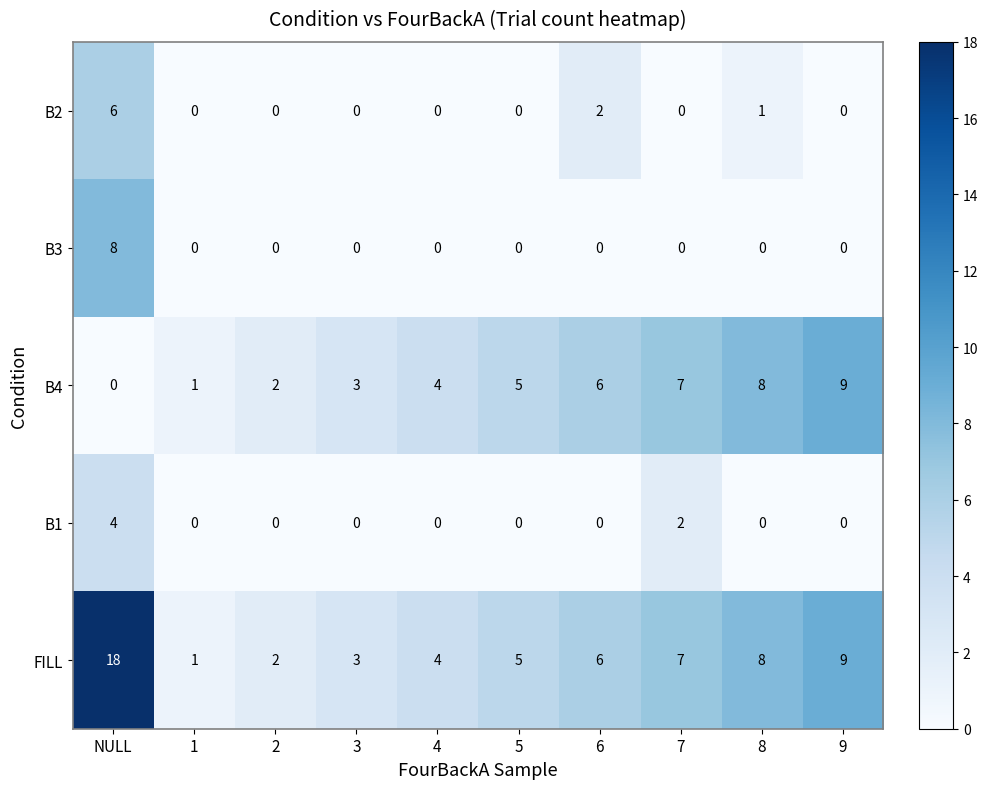

What is the difference between the maximum and minimum values in the B4 series?

9